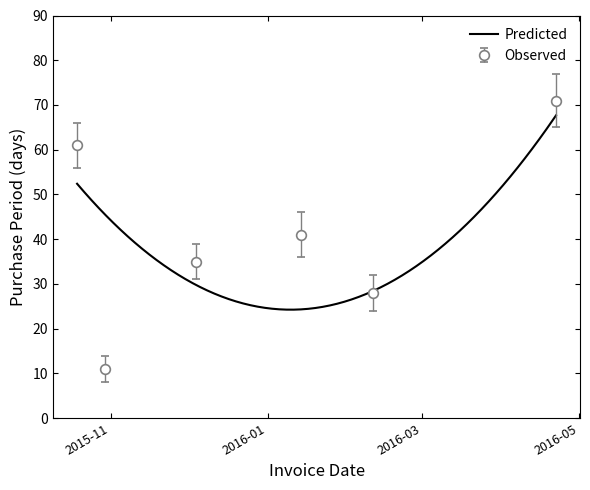

What is the change in value from 2016-01-14 to 2016-04-22?

+30